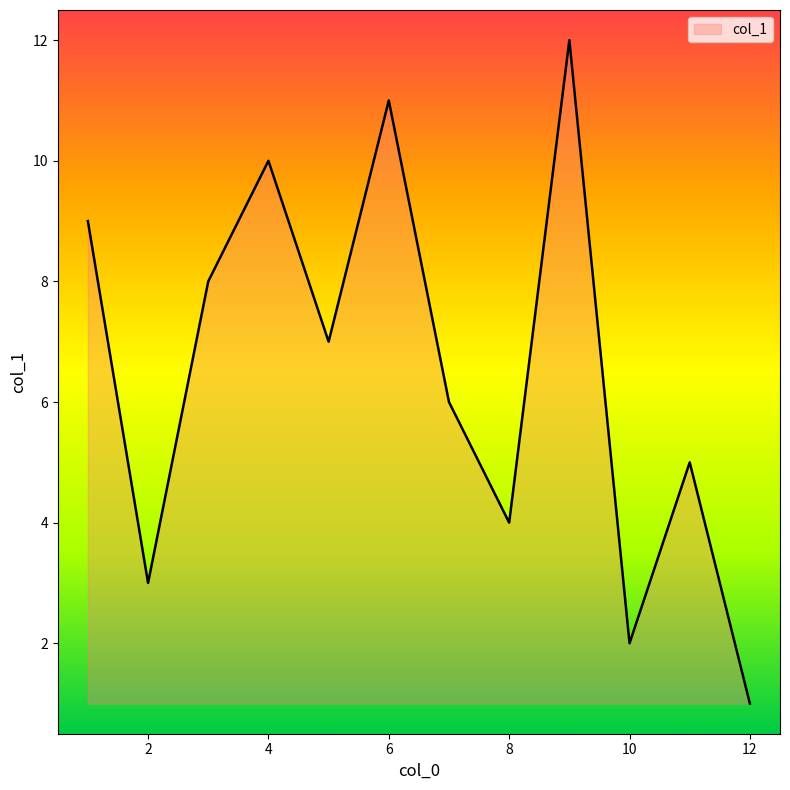

What is the greatest value displayed?

12